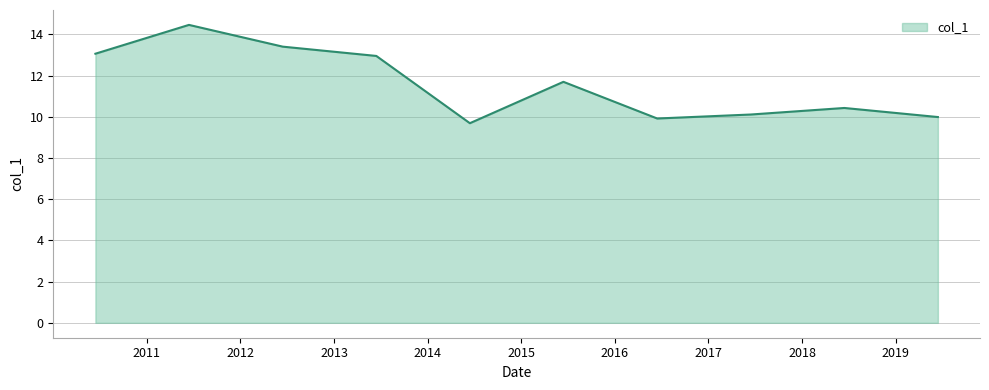

What is the minimum value shown in the chart?

9.7